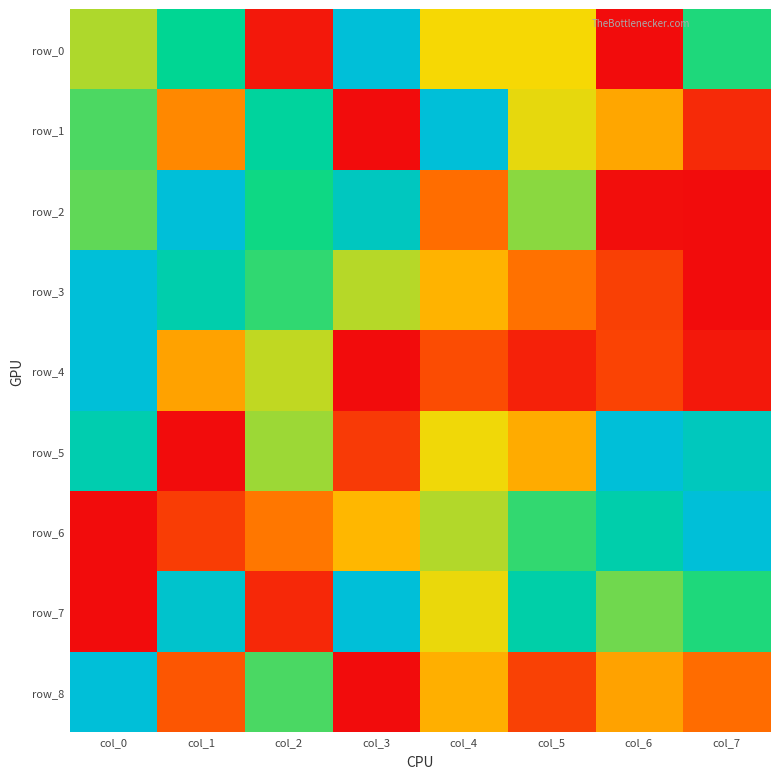

True or false: row_3 has a value of 0.1 at col_5.

False